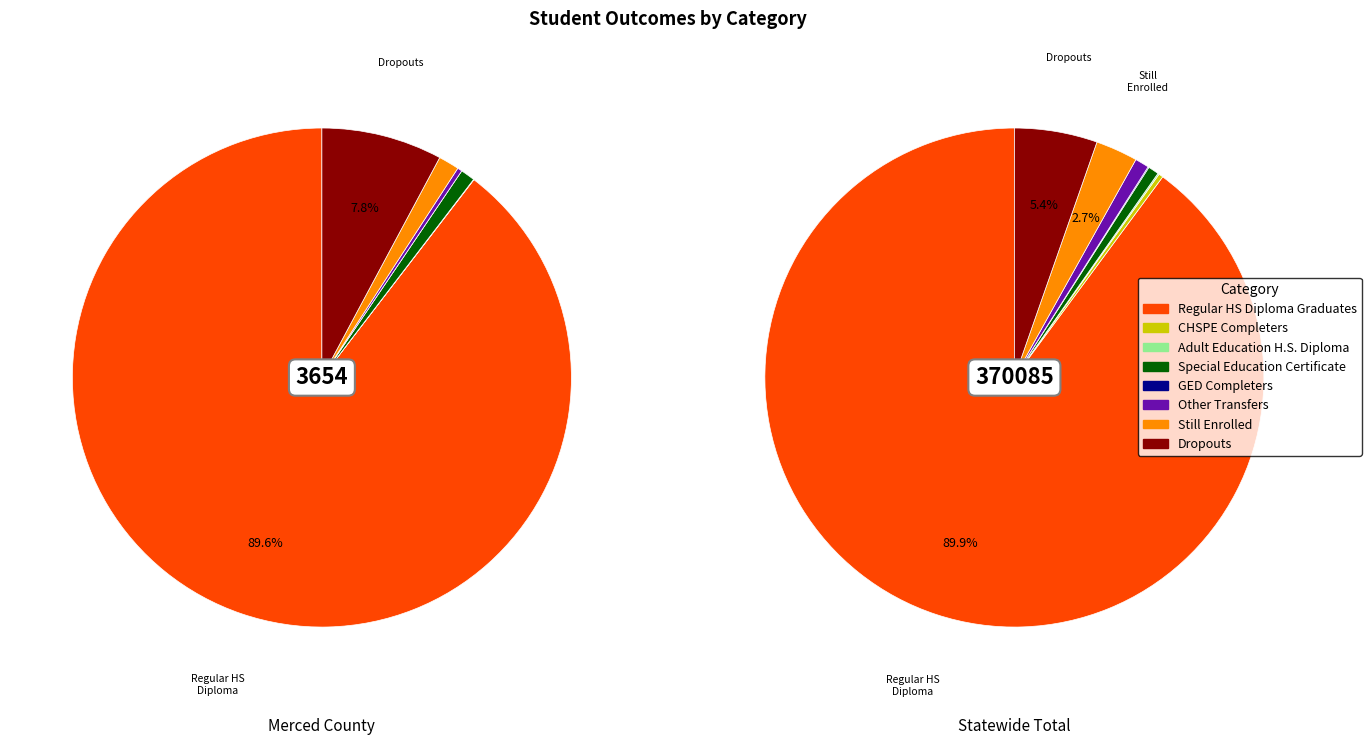

Which has a higher value, Still Enrolled or Adult Education H.S. Diploma?

Still Enrolled